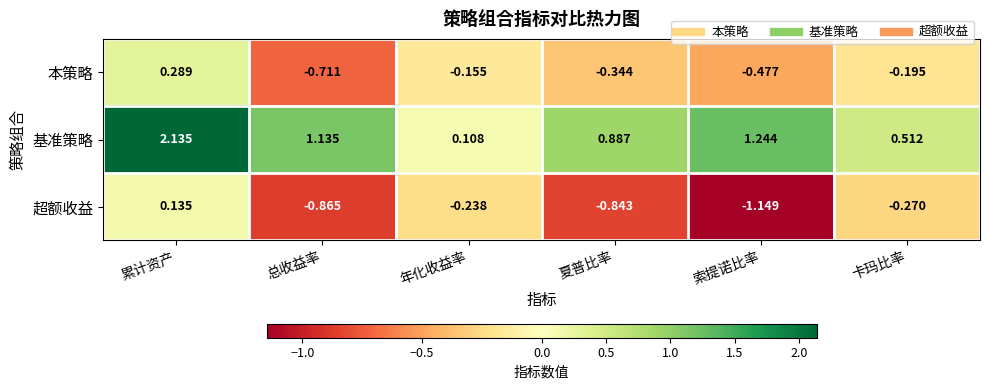

Which series has the largest range (max minus min)?

基准策略